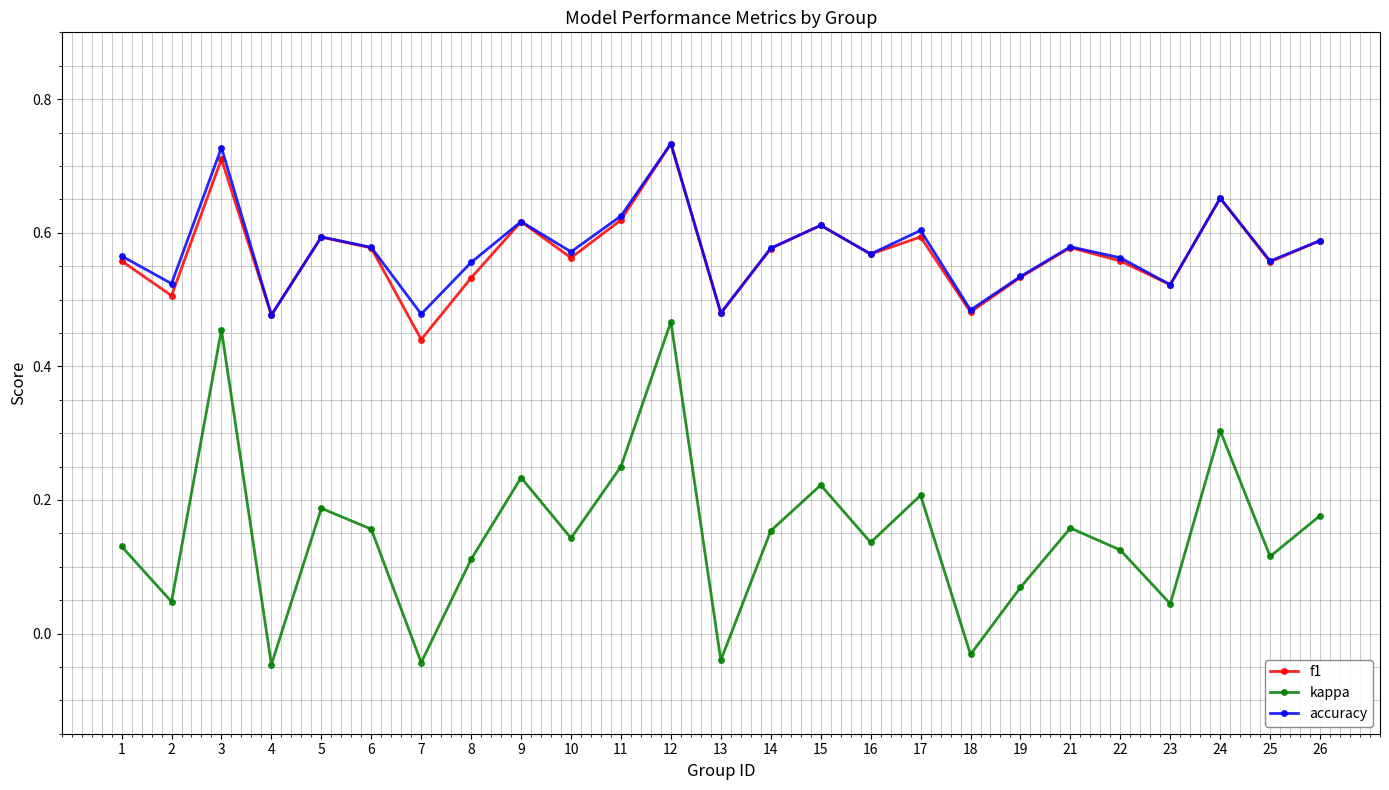

True or false: accuracy has a value of 0.6 at 22.

True